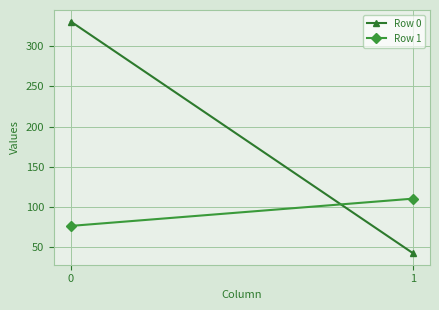

How many lines are shown in the chart?

2